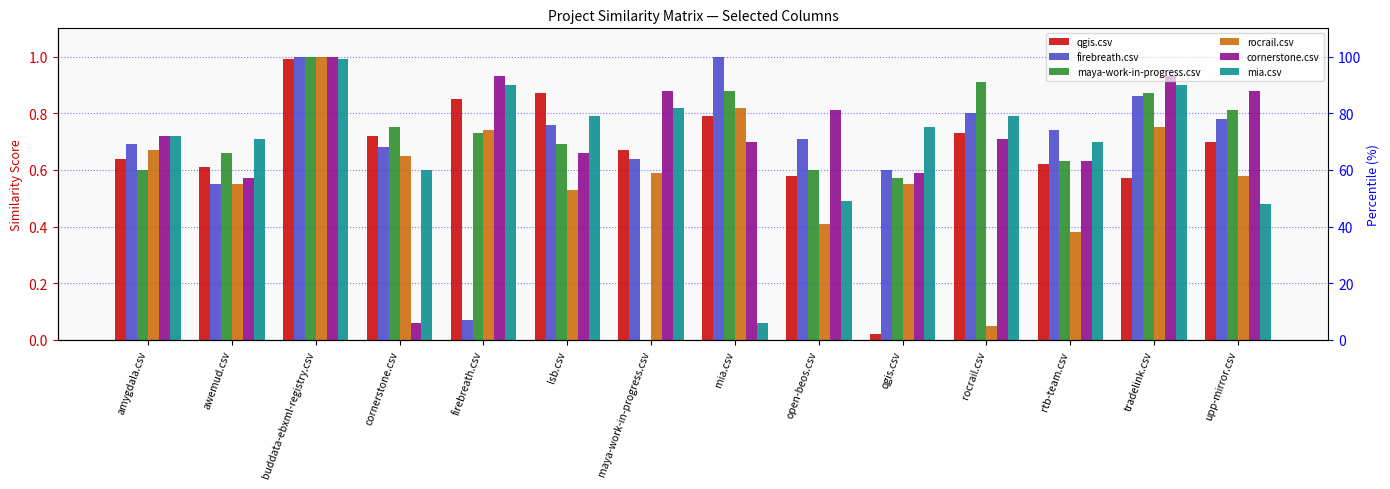

Does the chart contain any negative values?

No